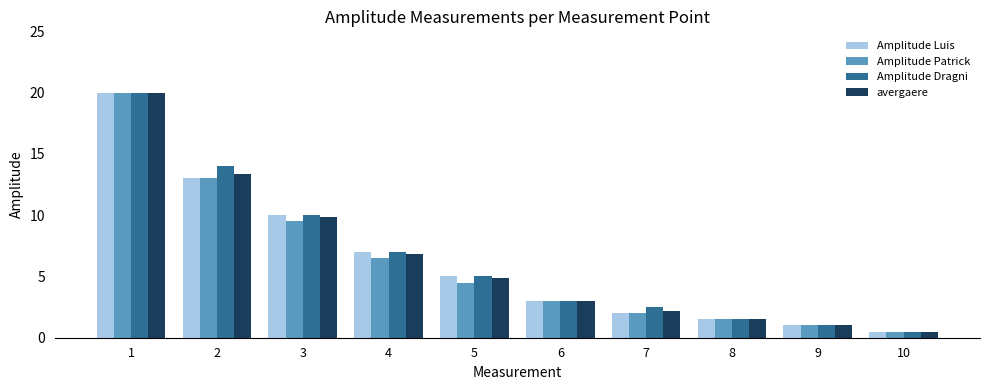

List the labels in order of Amplitude Patrick value, largest first.

1, 2, 3, 4, 5, 6, 7, 8, 9, 10